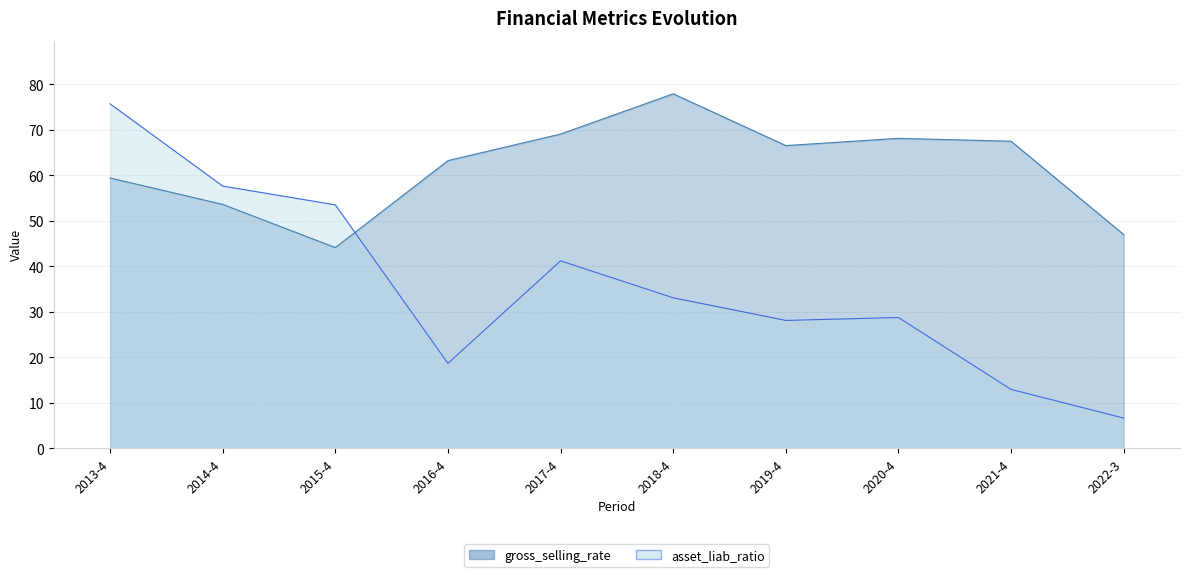

Which label corresponds to the largest value in the chart?

2018-4